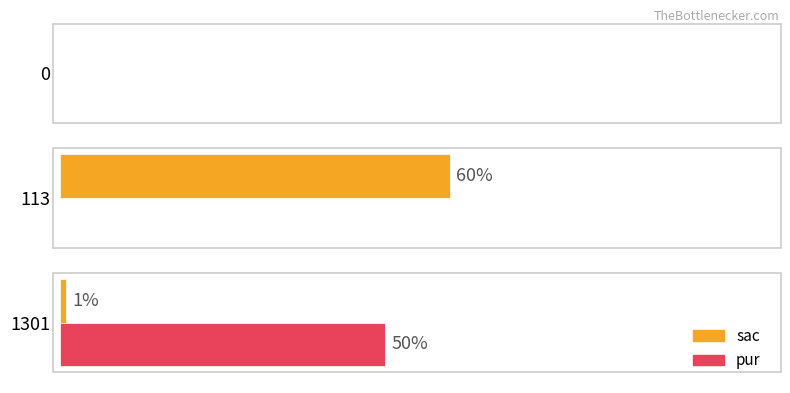

Which series has the largest total across all categories?

sac